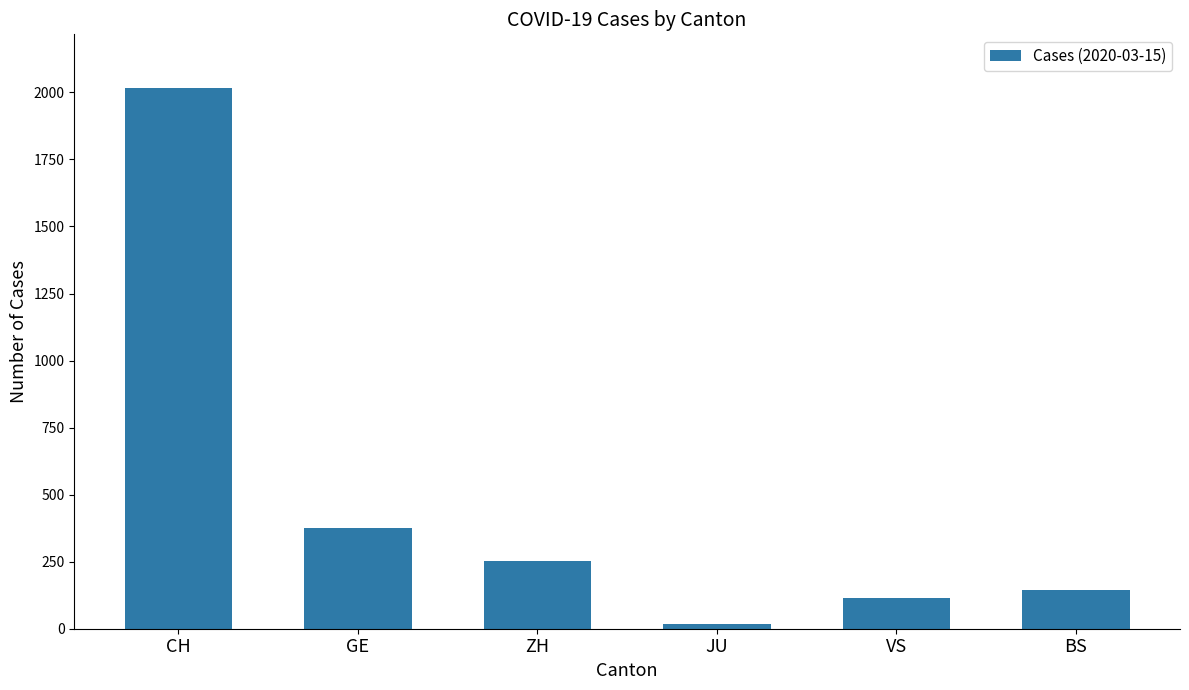

How many values are below 251?

3